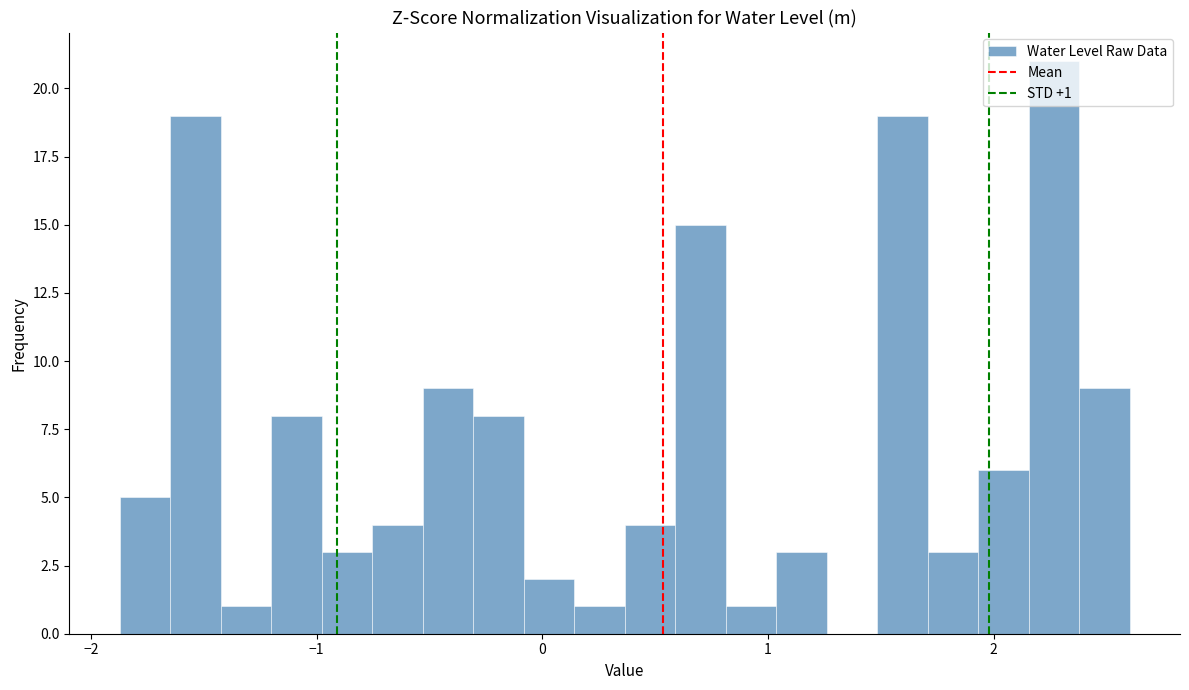

Around what value on the x-axis is the tallest bar? Give the approximate position of its centre, as read against the axis.

2.3